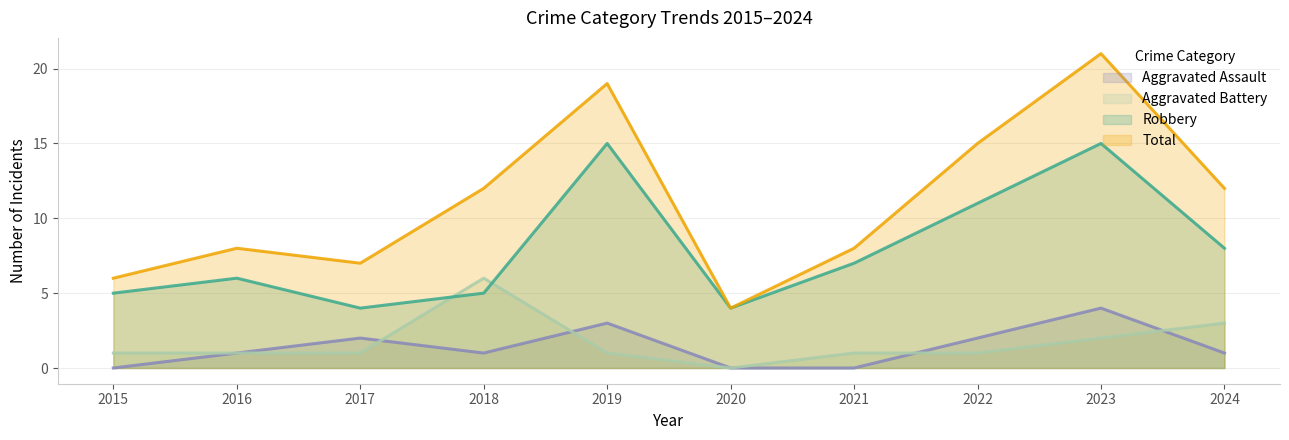

Reading left to right, what are all the values shown in this chart?

Aggravated Assault: 0	1	2	1	3	0	0	2	4	1
Aggravated Battery: 1	1	1	6	1	0	1	1	2	3
Robbery: 5	6	4	5	15	4	7	11	15	8
Total: 6	8	7	12	19	4	8	15	21	12